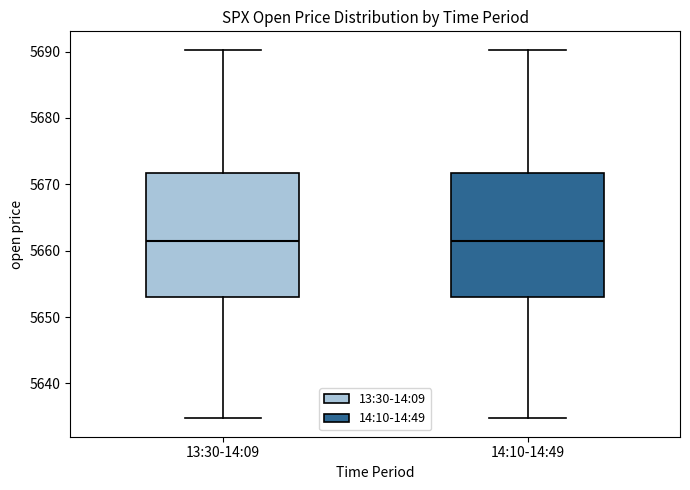

Reading left to right, transcribe this box plot: for each box, give where its median line is, the range the box spans, and where its two whiskers end, as read against the y-axis. The values are not printed on the chart, so give them approximately, as read against the axis.

13:30-14:09: median 5662, box 5653 to 5672, whiskers 5635 to 5690
14:10-14:49: median 5662, box 5653 to 5672, whiskers 5635 to 5690